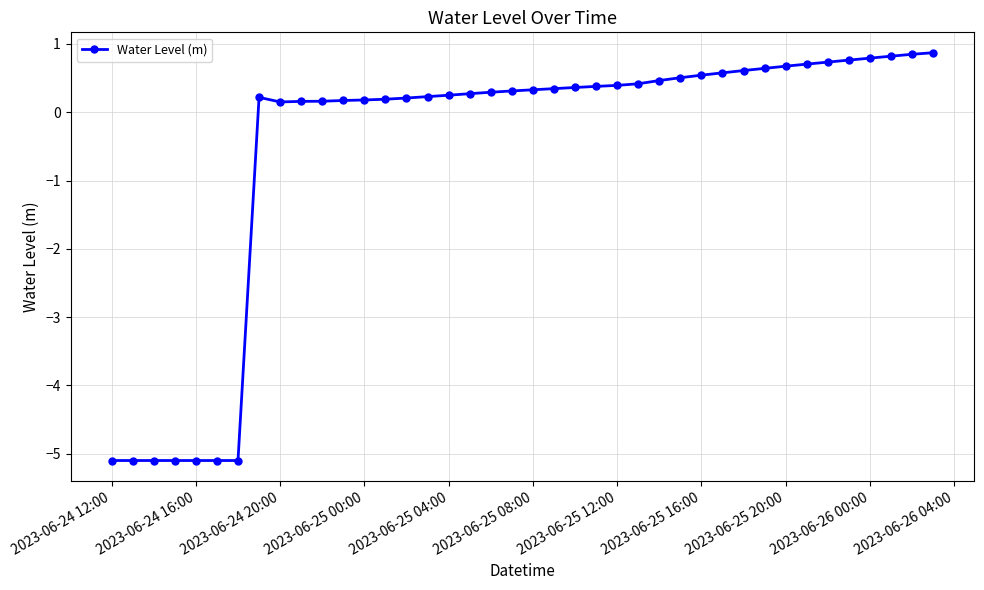

What is the greatest value displayed?

0.9